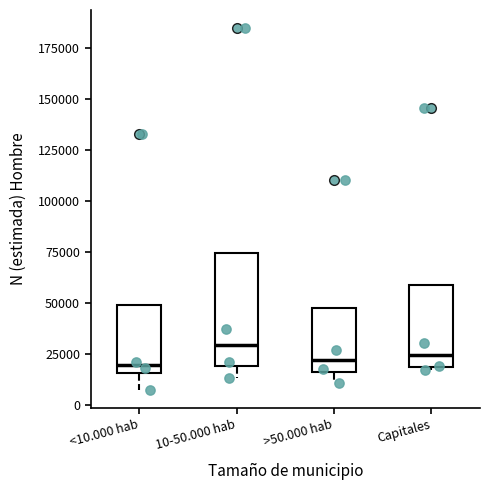

Reading left to right, transcribe this box plot: for each box, give where its median line is, the range the box spans, and where its two whiskers end, as read against the y-axis. The values are not printed on the chart, so give them approximately, as read against the axis.

<10.000 hab: median 20000, box 15000 to 50000, whiskers 10000 to 50000
10-50.000 hab: median 30000, box 20000 to 75000, whiskers 15000 to 75000
>50.000 hab: median 20000, box 15000 to 50000, whiskers 10000 to 50000
Capitales: median 25000, box 20000 to 60000, whiskers 15000 to 60000